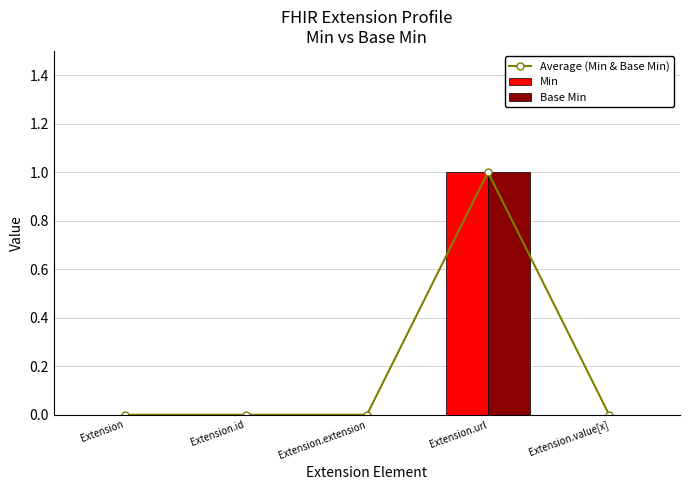

The Min series shows 2 at Extension.url. True or false?

False